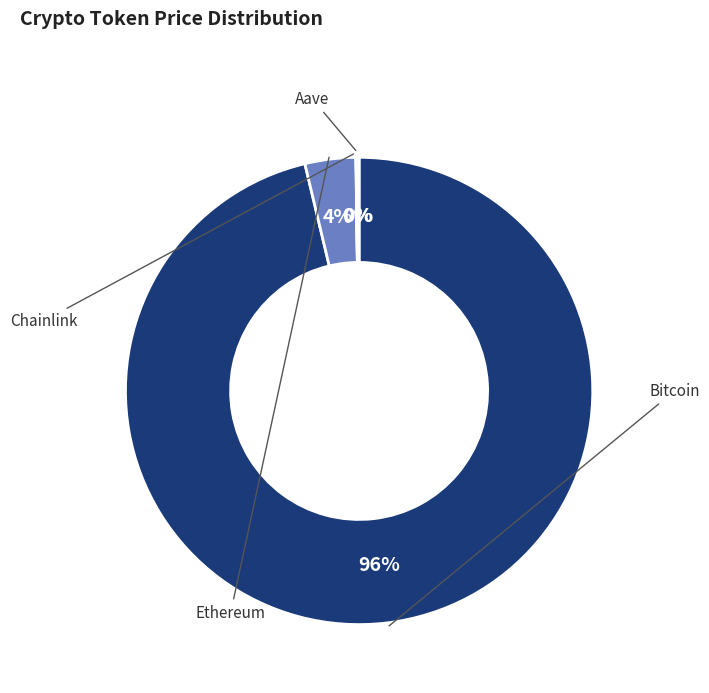

True or false: Chainlink accounts for 13% of the total.

False